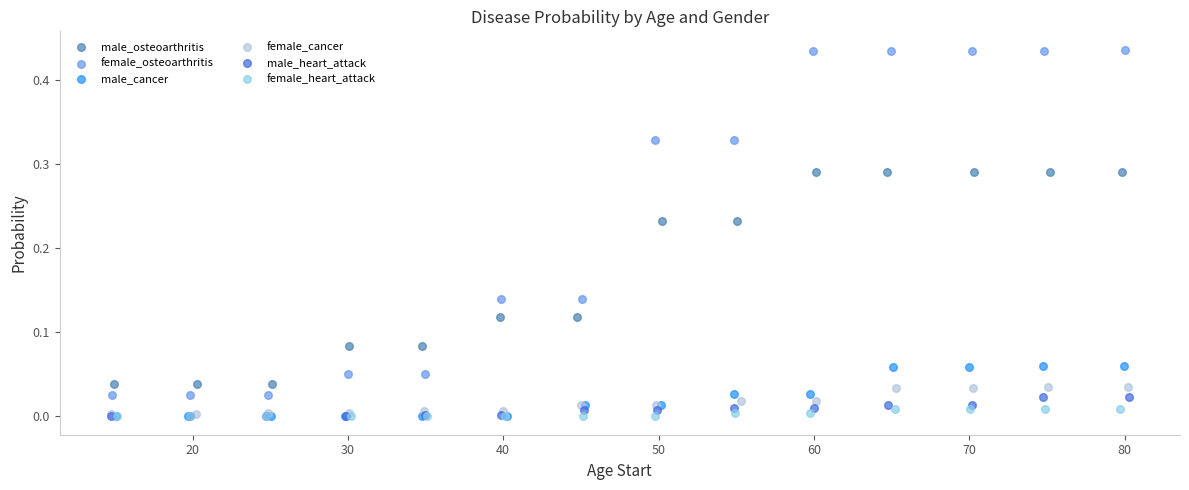

Which series contains the highest Y value?

female_osteoarthritis